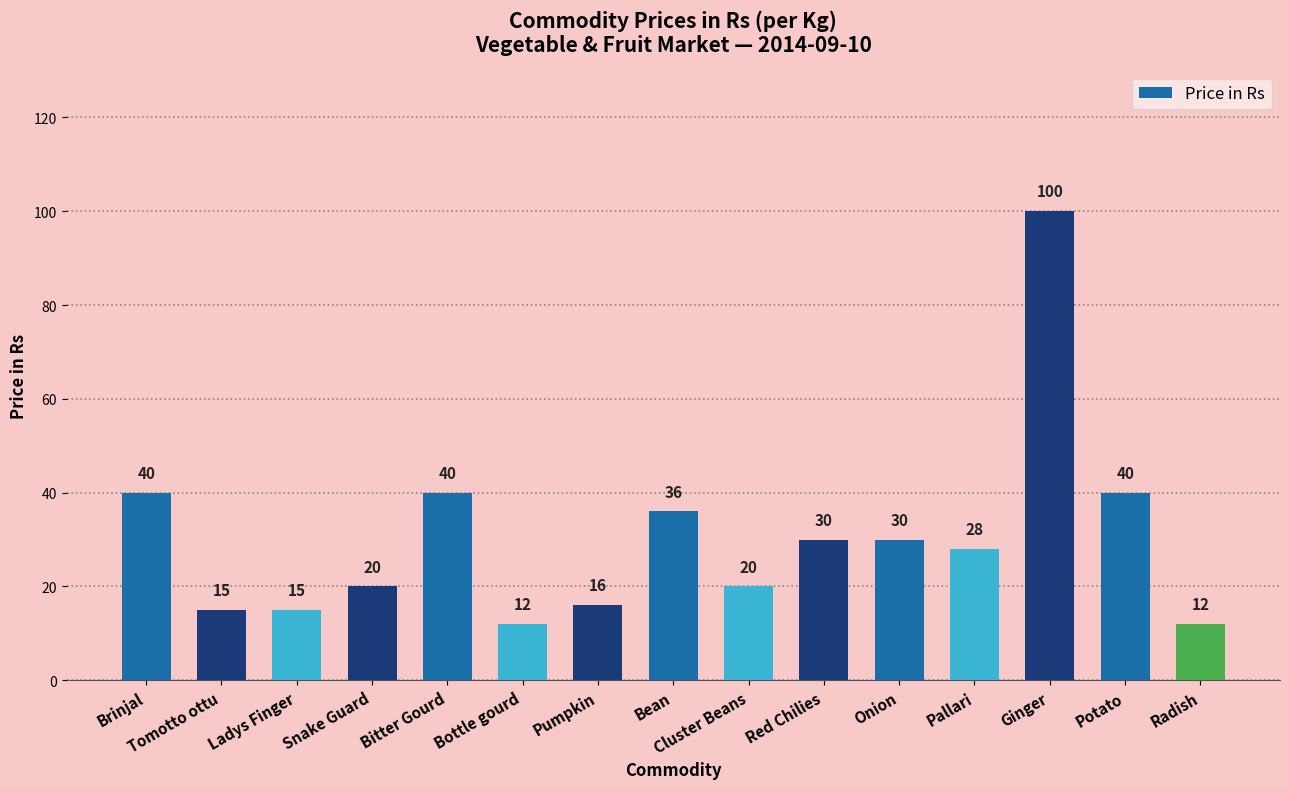

What is the label of the 12th bar from the right?

Snake Guard